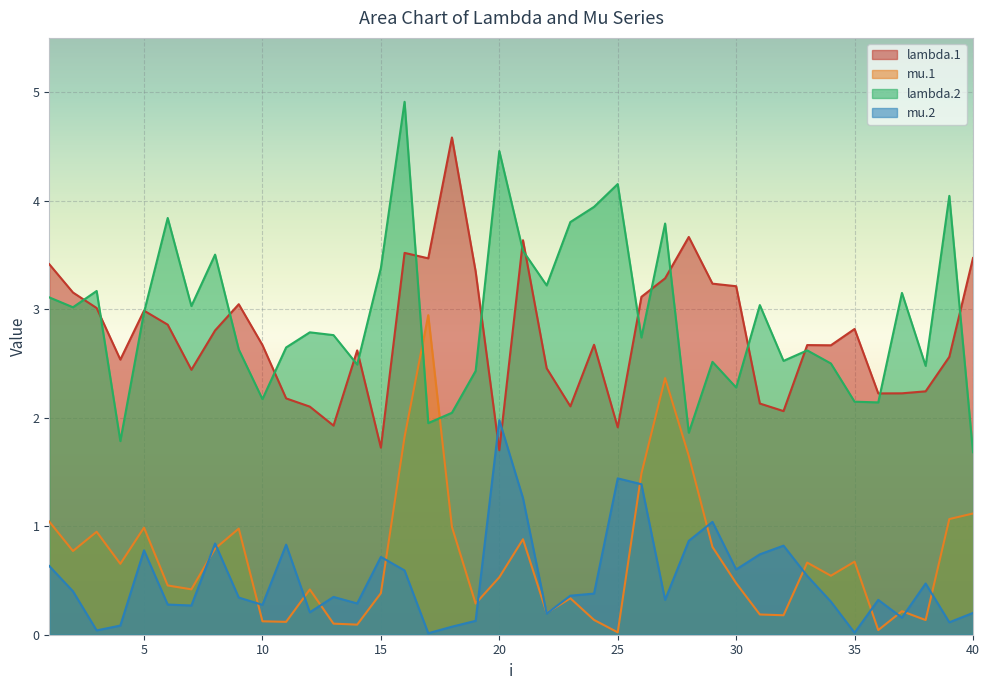

The lambda.1 series shows 3.1 at 26. True or false?

True